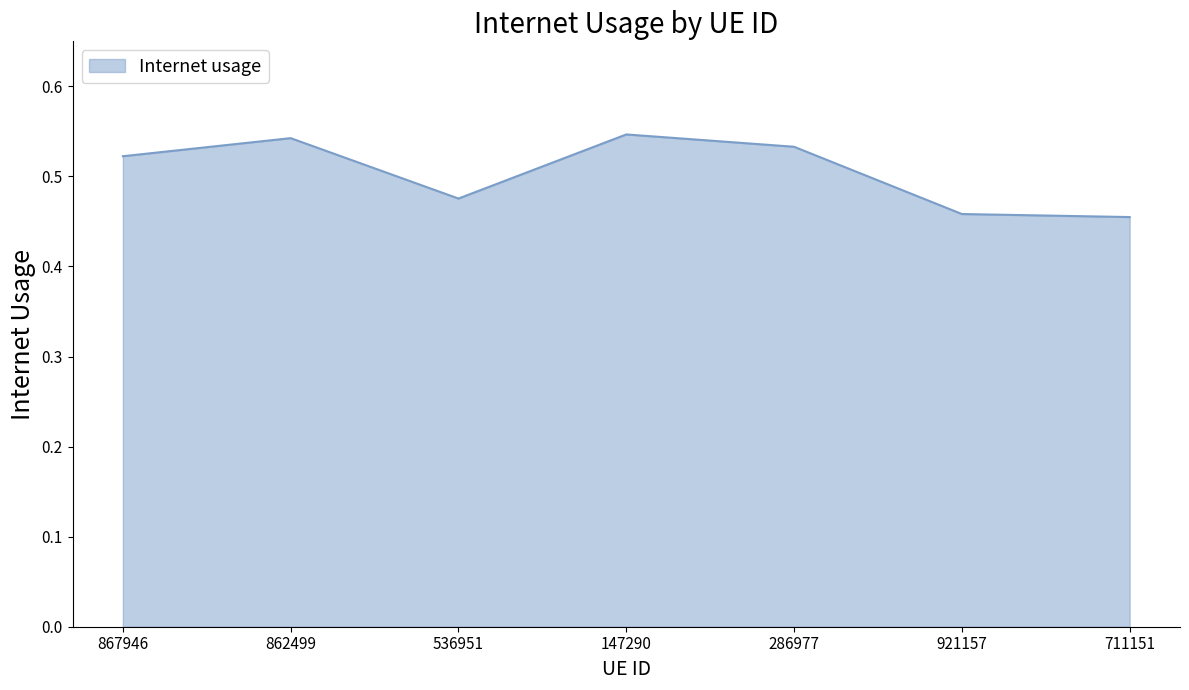

True or false: the data shows 0.3 at 536951.

False